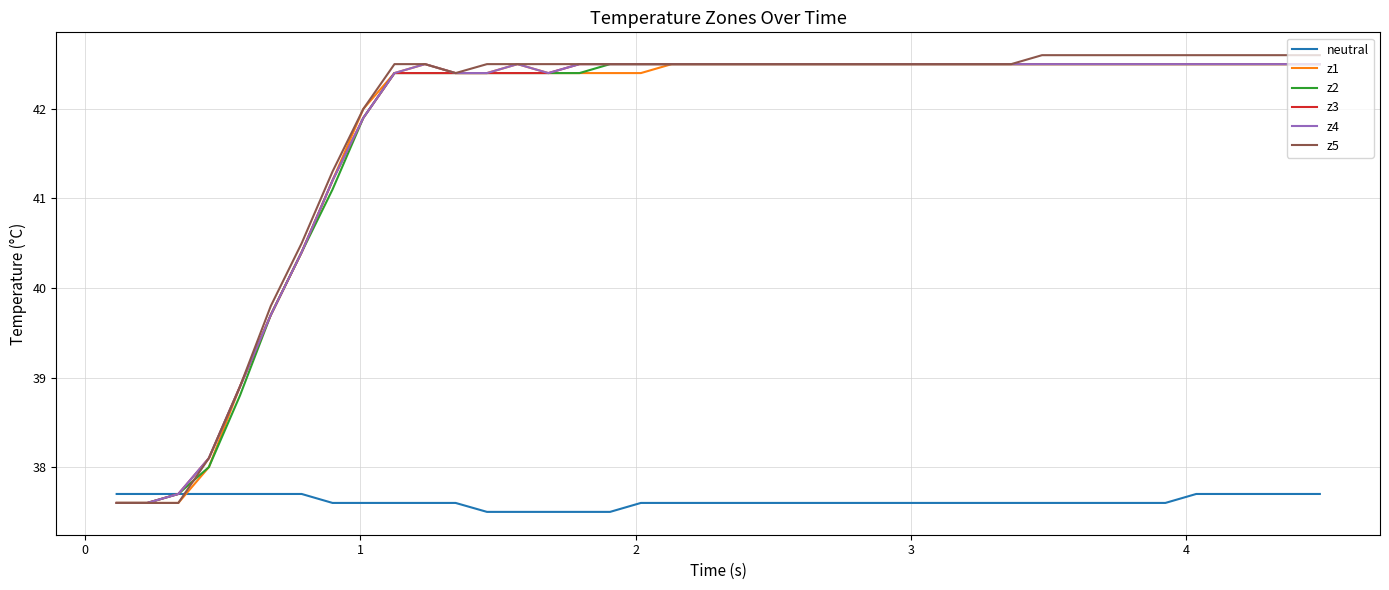

Which series has the largest range (max minus min)?

z5